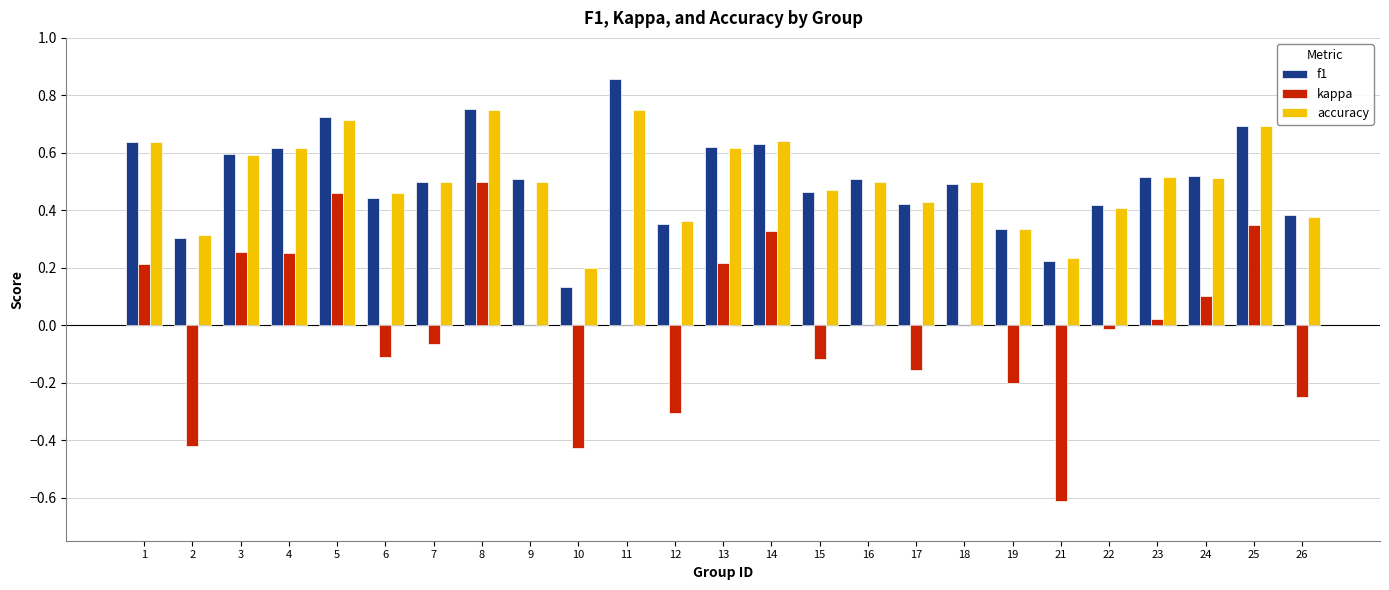

Which series changed the most between 7 and 17?

kappa